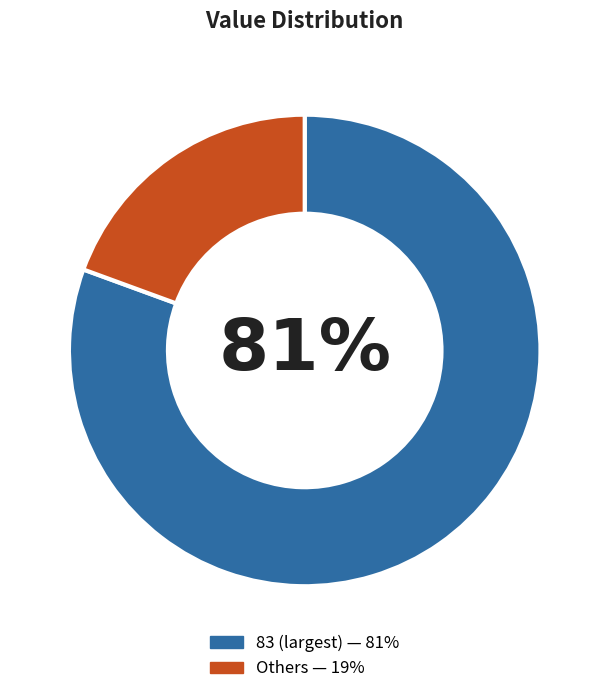

Does any single category account for the majority?

Yes